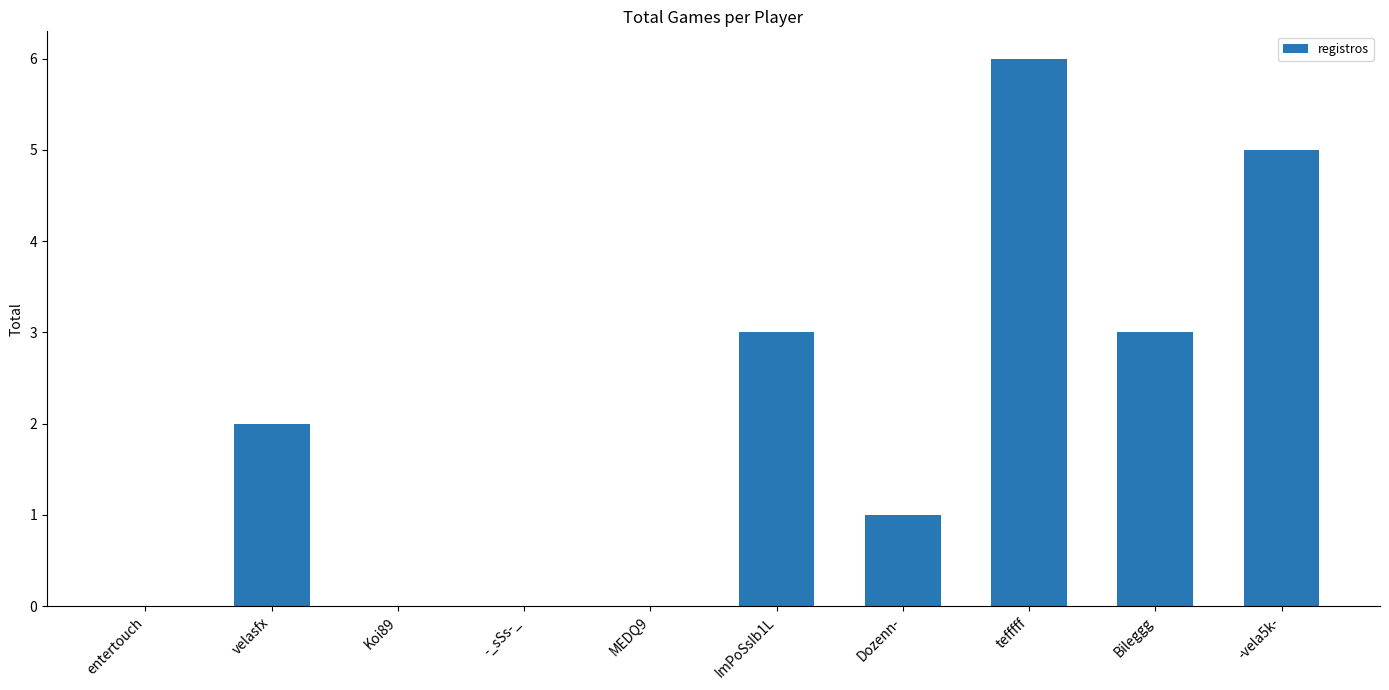

Which has a higher value, entertouch or tefffff?

tefffff